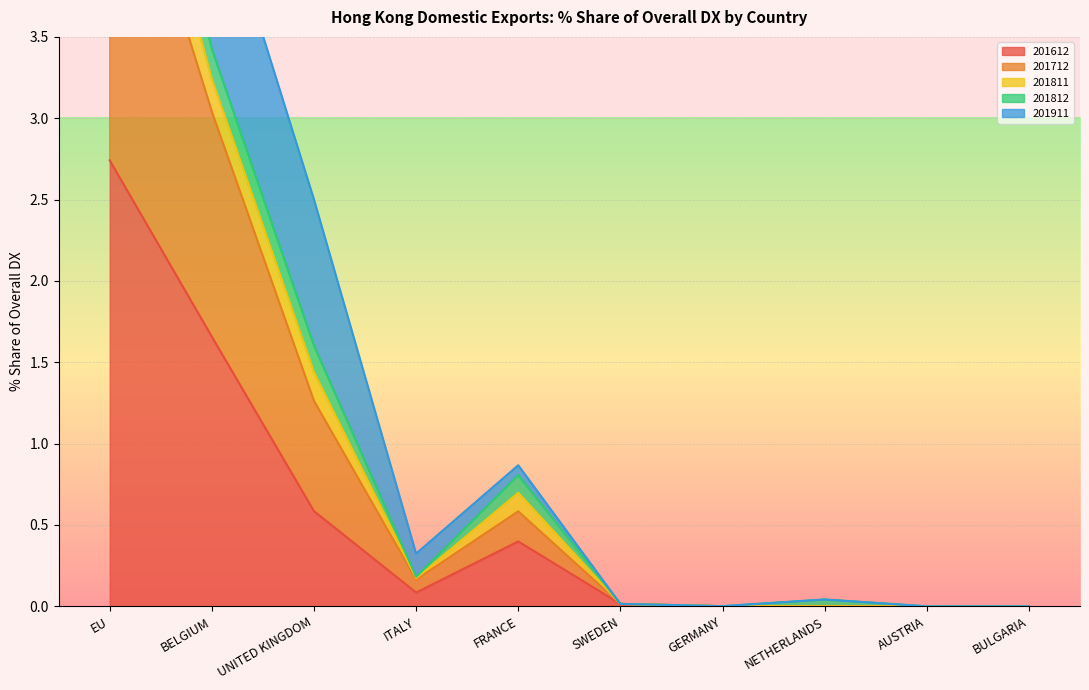

At which category is the sum across all series the highest?

EU